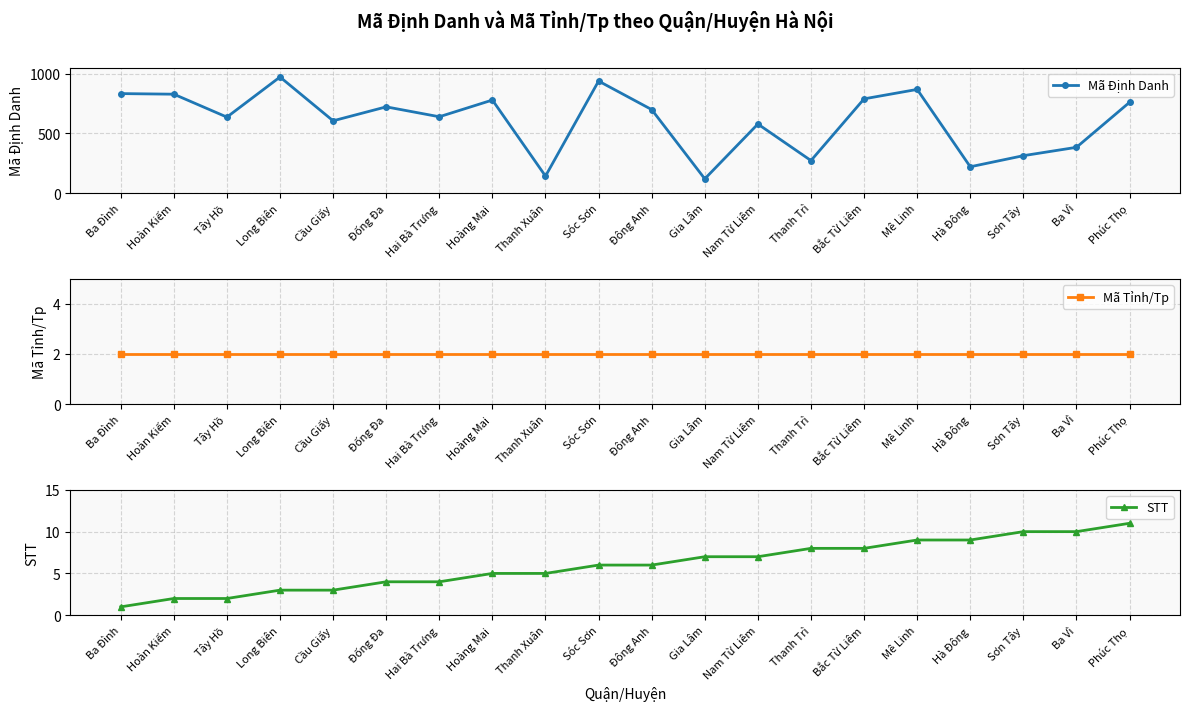

True or false: Mã Tỉnh/Tp has more than 1 points higher than both neighbors.

False